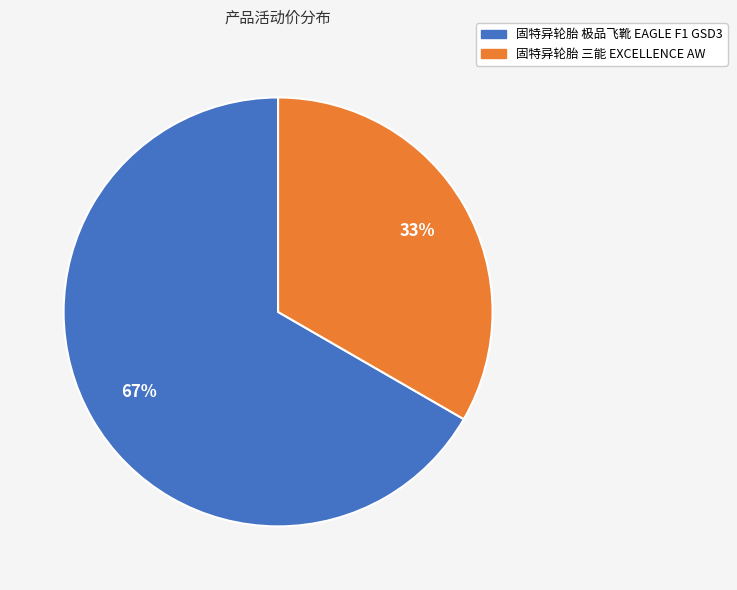

To the nearest percent, what is the average slice percentage?

50%